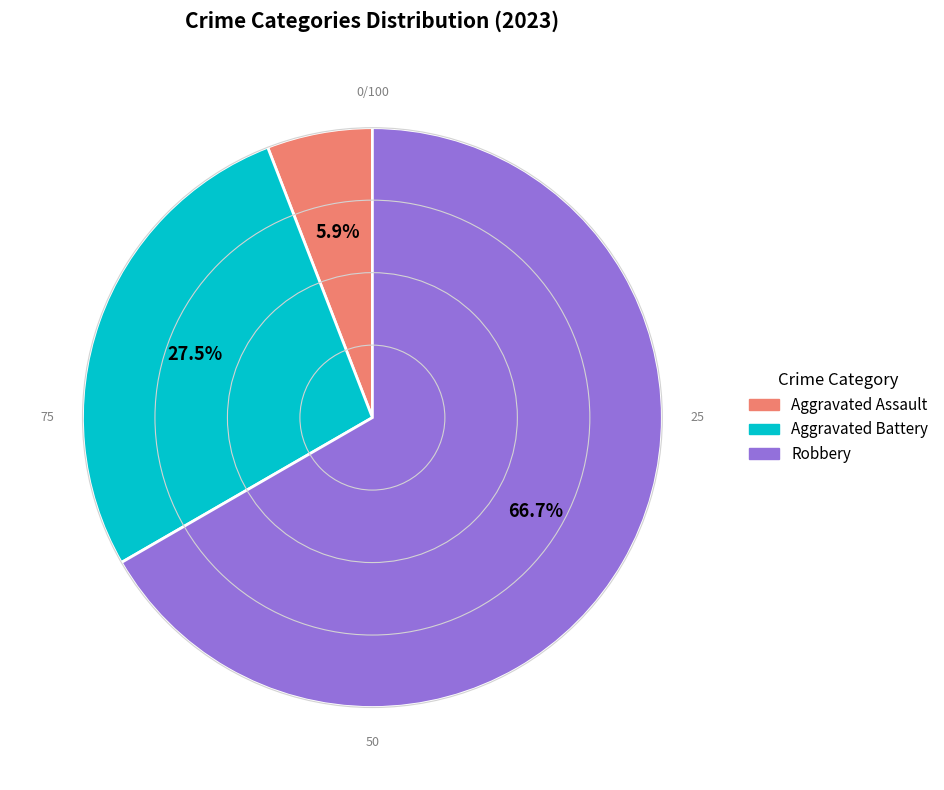

How many segments does this pie chart have?

3